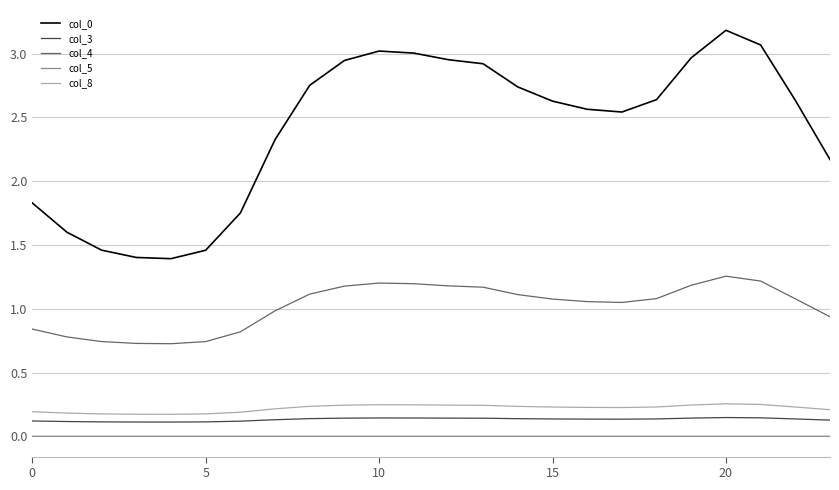

True or false: col_3 and col_4 intersect in this chart.

False